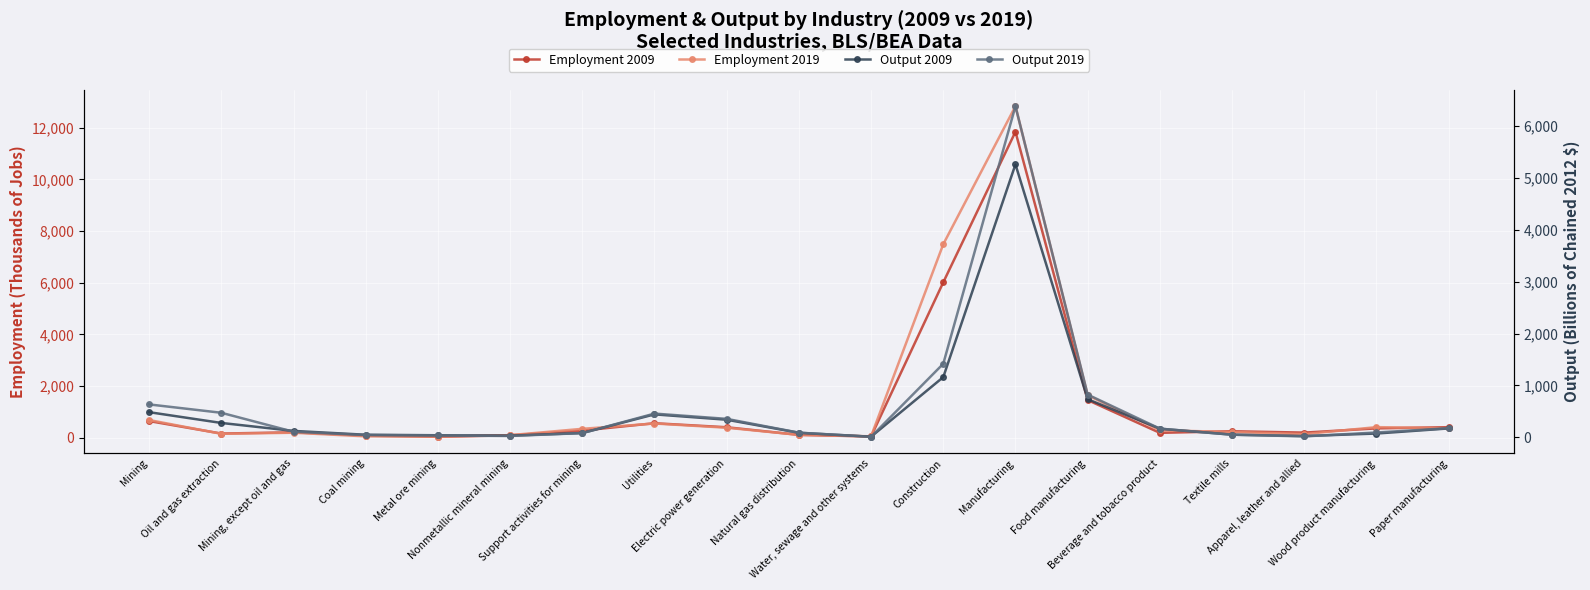

What is the value of the Employment 2009 point at the 4th from the left?

81.5